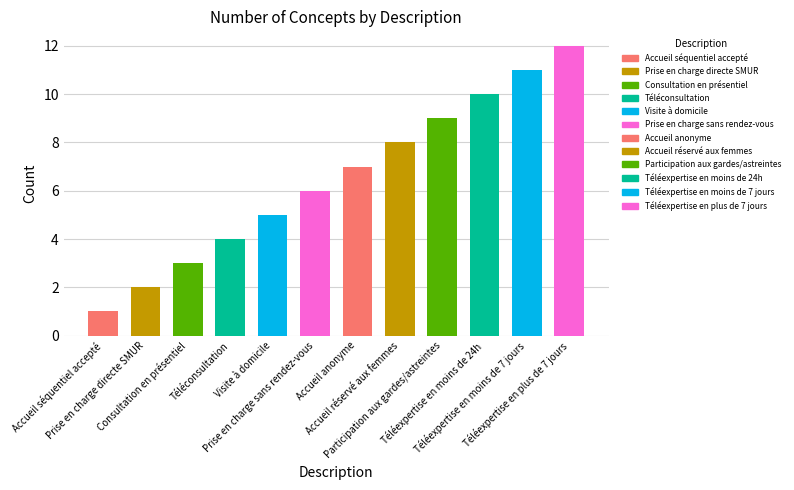

At which category does the chart reach its peak across all series?

Téléexpertise en plus de 7 jours